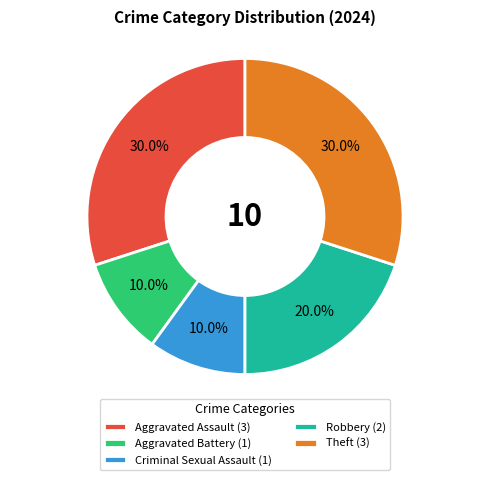

Is there a majority slice in this chart?

No